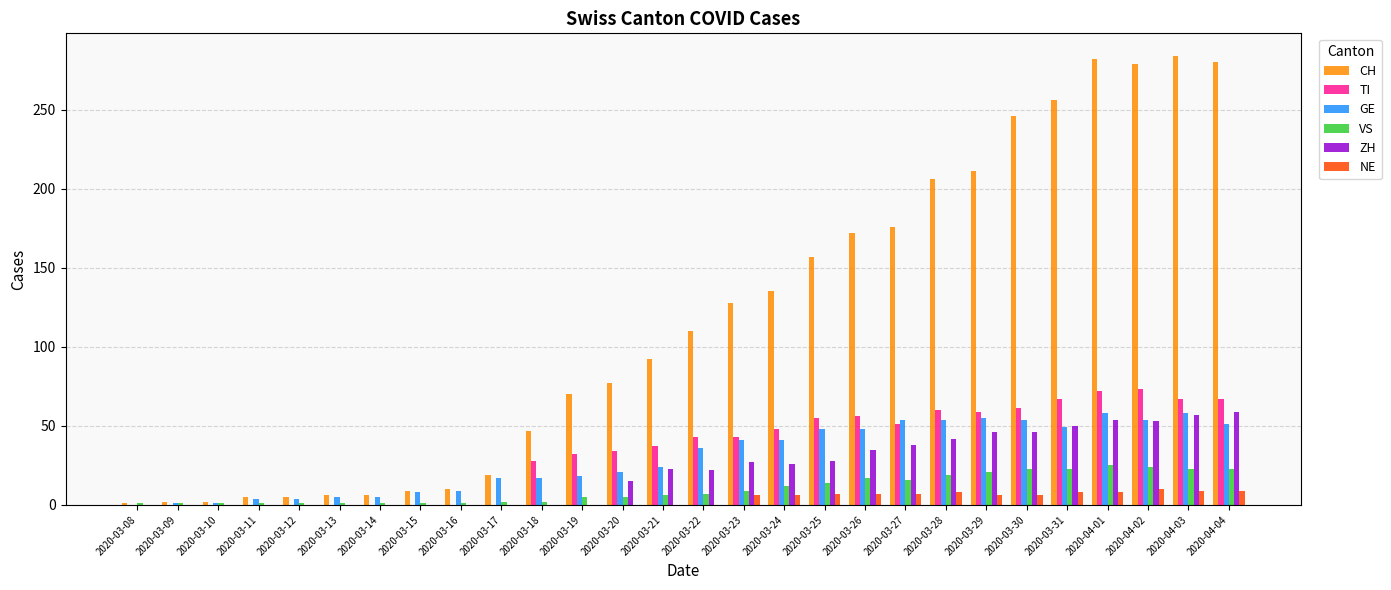

Which series has the largest total across all categories?

CH